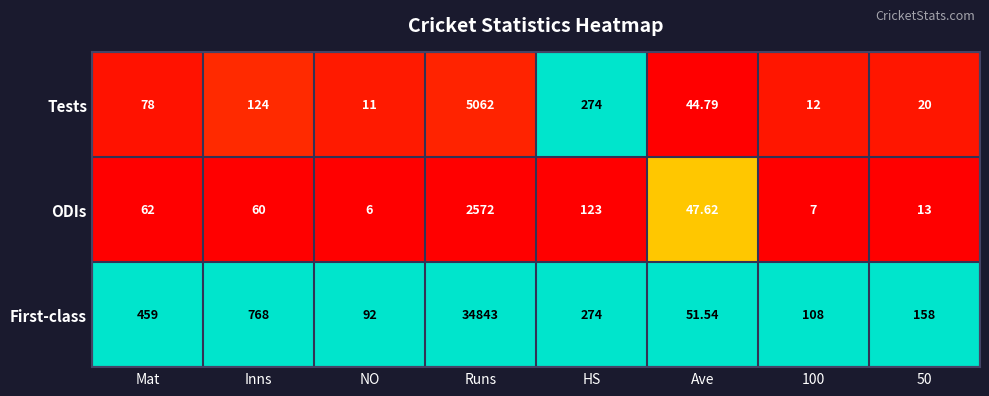

Which series has the widest spread of values?

First-class